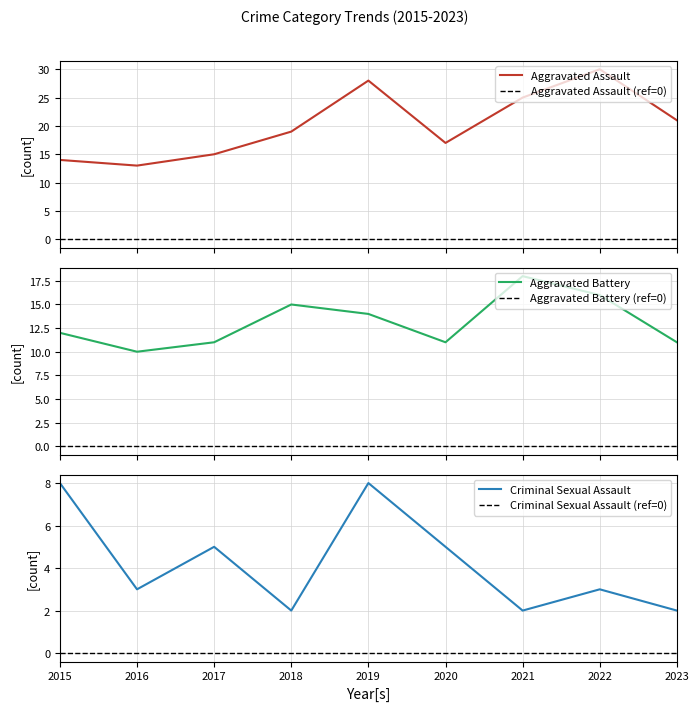

True or false: Criminal Sexual Assault has more than 2 points higher than both neighbors.

True